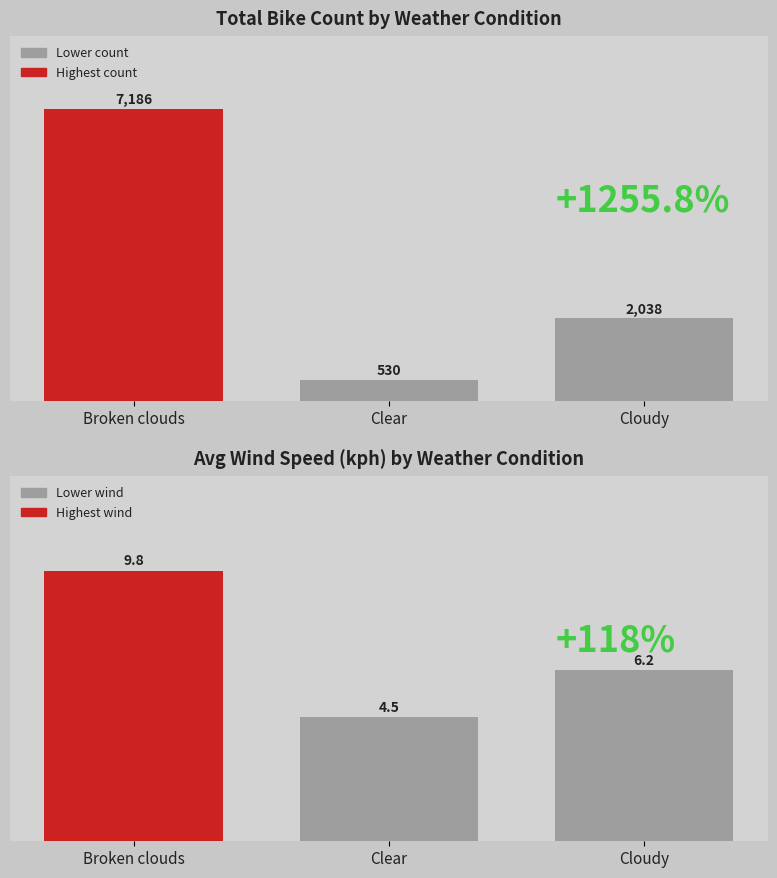

What is the label of the 1st bar from the left?

Broken clouds